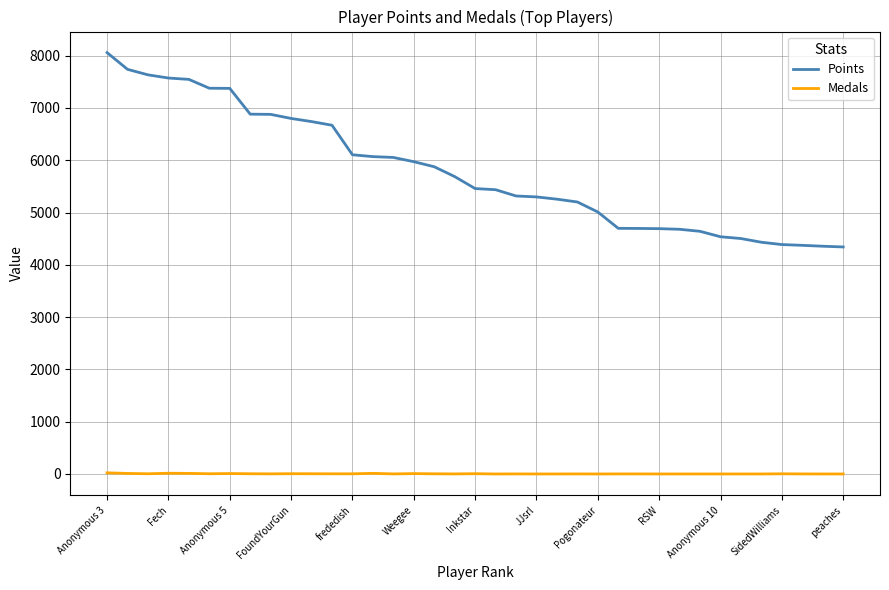

What is the difference between the second highest and minimum values in the Points series?

3397